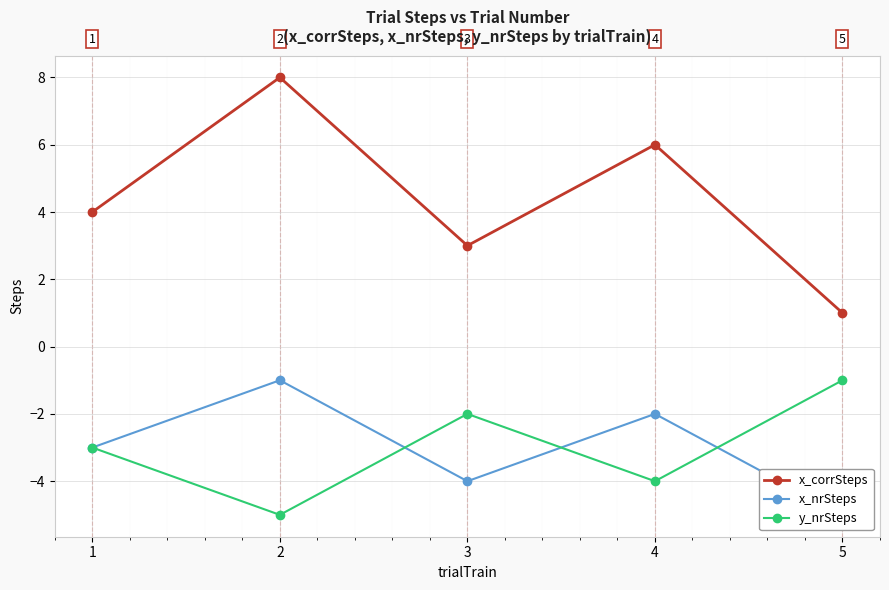

Reading left to right, what are all the values shown in this chart?

x_corrSteps: 4	8	3	6	1
x_nrSteps: -3	-1	-4	-2	-5
y_nrSteps: -3	-5	-2	-4	-1